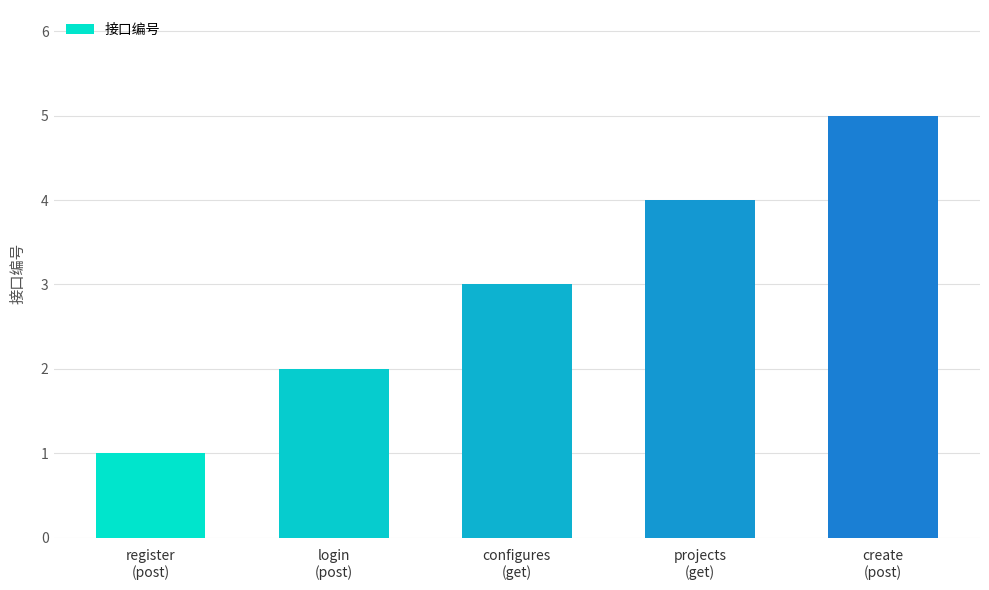

Are the bars horizontal?

No